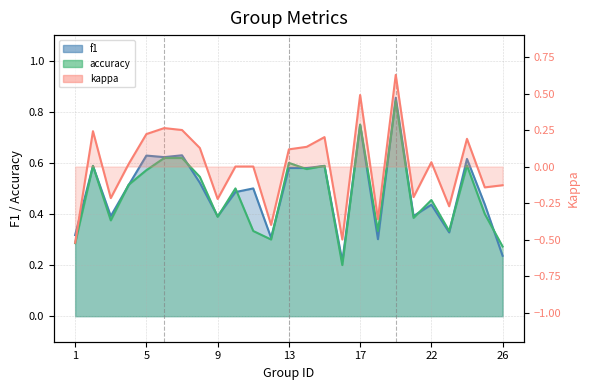

At which category is the sum across all series the highest?

19